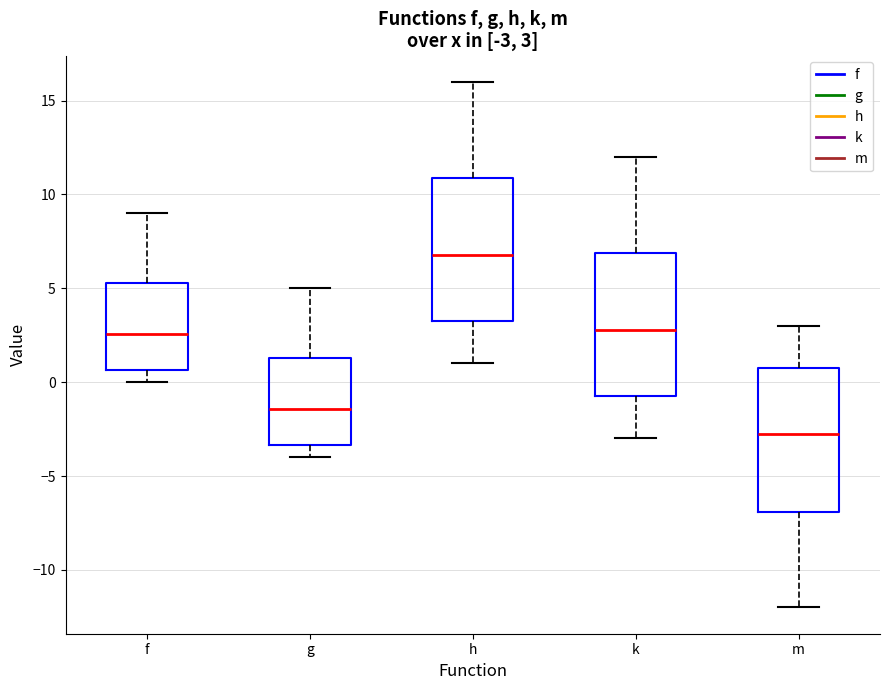

Which box's median line is the highest?

h